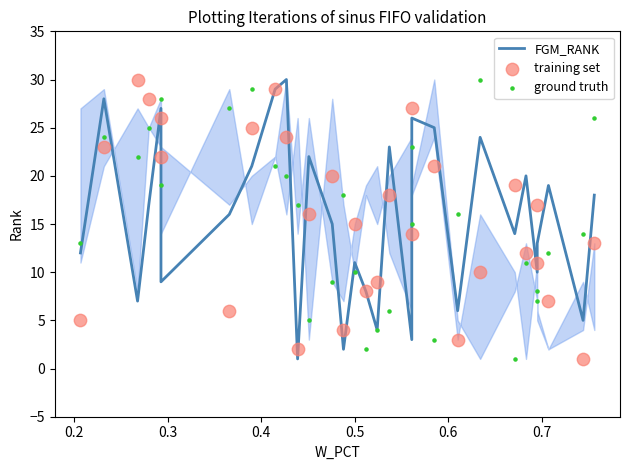

Is the value of training set at 21 greater than the value of ground truth at 16?

No